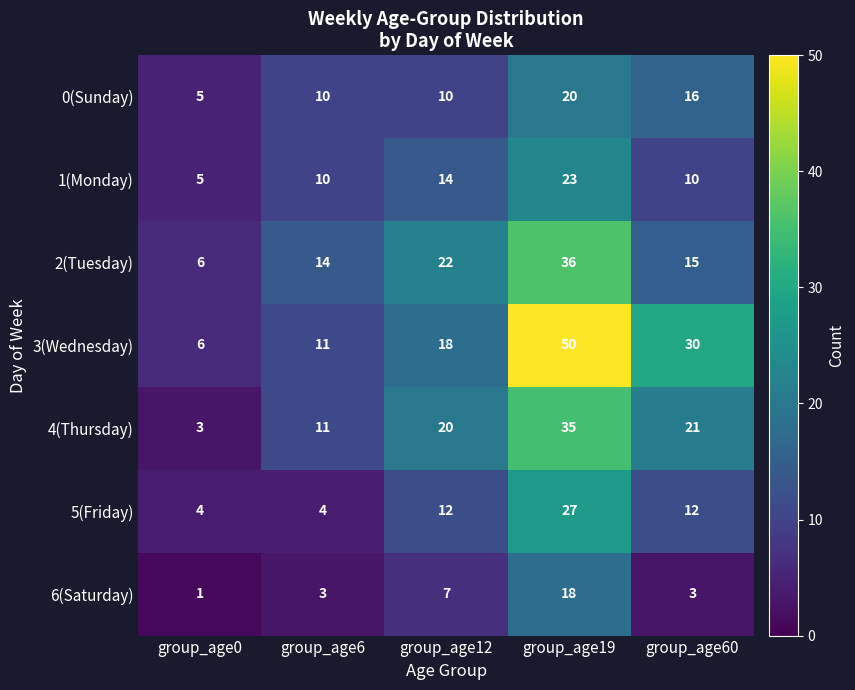

What value does the 2(Tuesday) series have at group_age12, to the nearest 10?

20